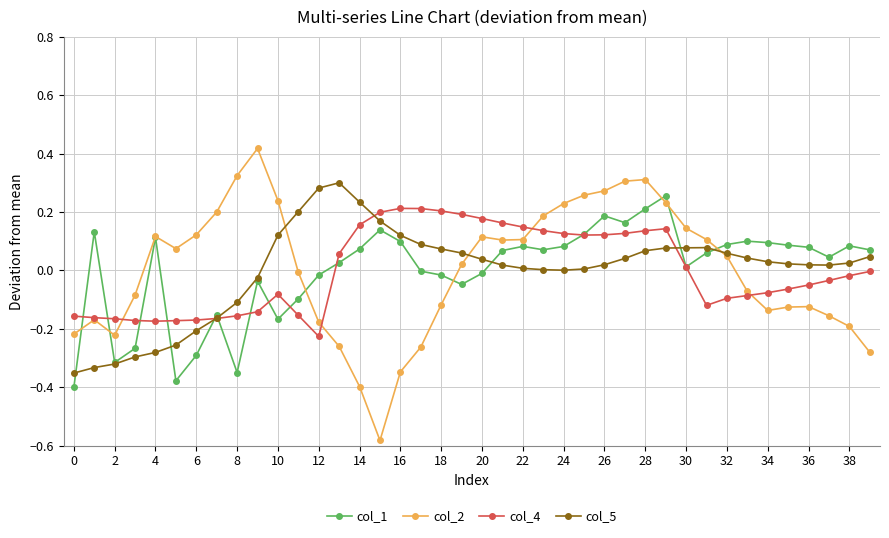

True or false: col_4 has more than 1 points higher than both neighbors.

True